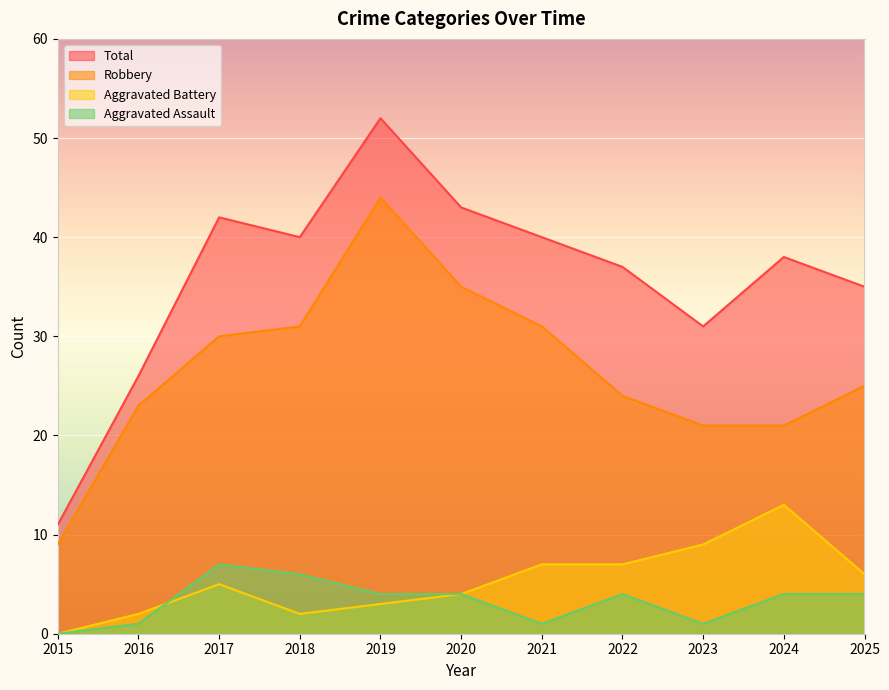

What are all the series names shown in the legend?

Total, Robbery, Aggravated Battery, Aggravated Assault